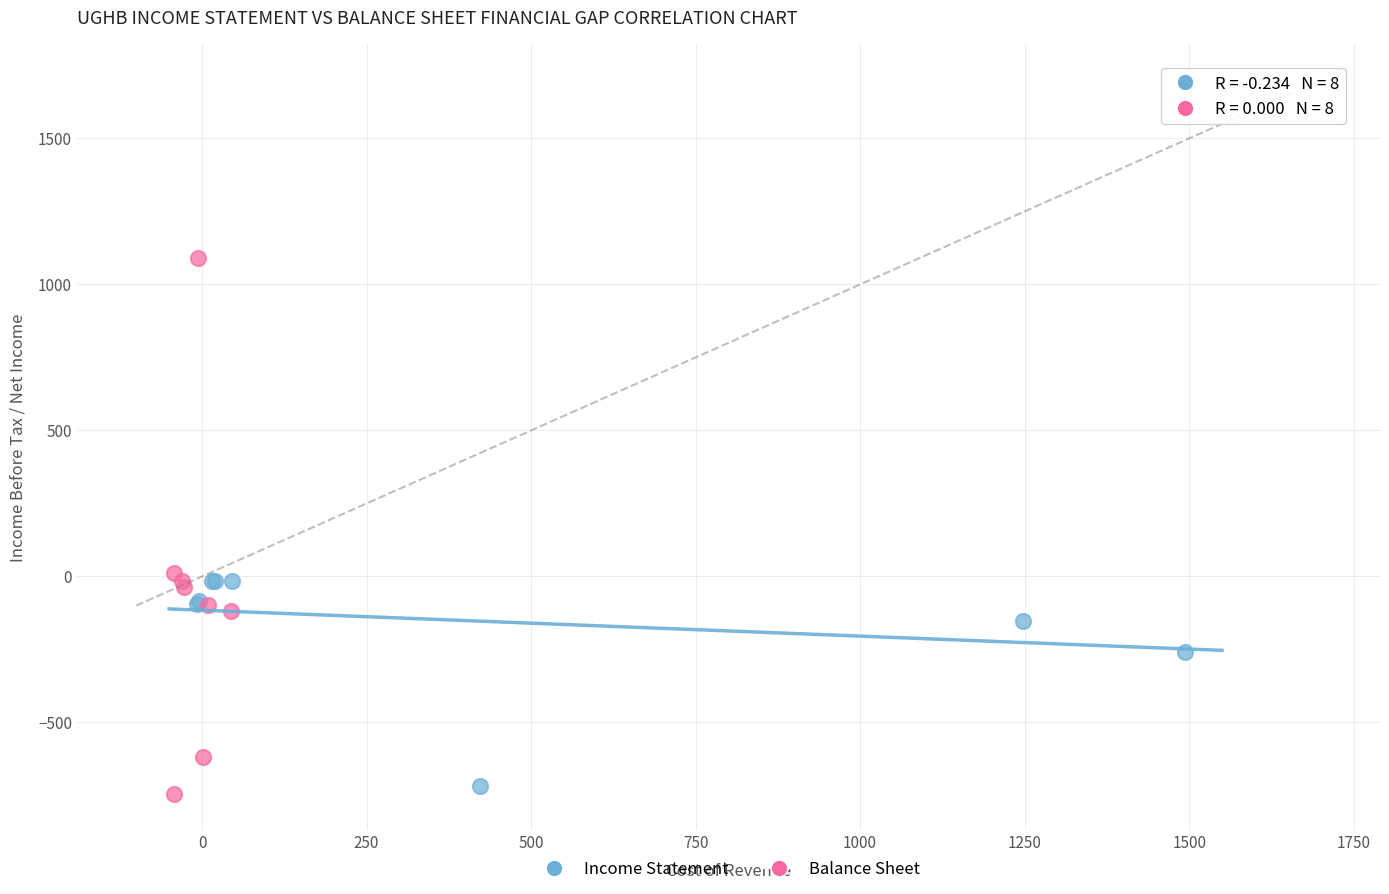

Which series reaches the maximum Y coordinate?

Balance Sheet